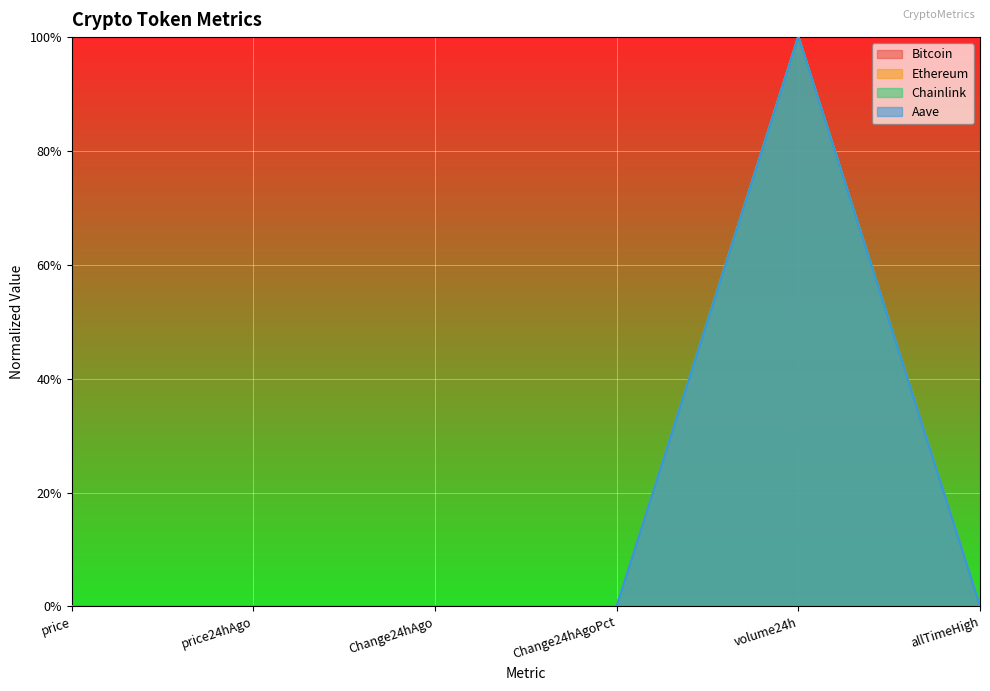

Reading left to right, transcribe all the data shown in this chart.

Bitcoin: price=0.0	price24hAgo=0.0	Change24hAgo=0.0	Change24hAgoPct=0.0	volume24h=1.0	allTimeHigh=0.0
Ethereum: price=0.0	price24hAgo=0.0	Change24hAgo=0.0	Change24hAgoPct=0.0	volume24h=1.0	allTimeHigh=0.0
Chainlink: price=0.0	price24hAgo=0.0	Change24hAgo=0.0	Change24hAgoPct=0.0	volume24h=1.0	allTimeHigh=0.0
Aave: price=0.0	price24hAgo=0.0	Change24hAgo=0.0	Change24hAgoPct=0.0	volume24h=1.0	allTimeHigh=0.0